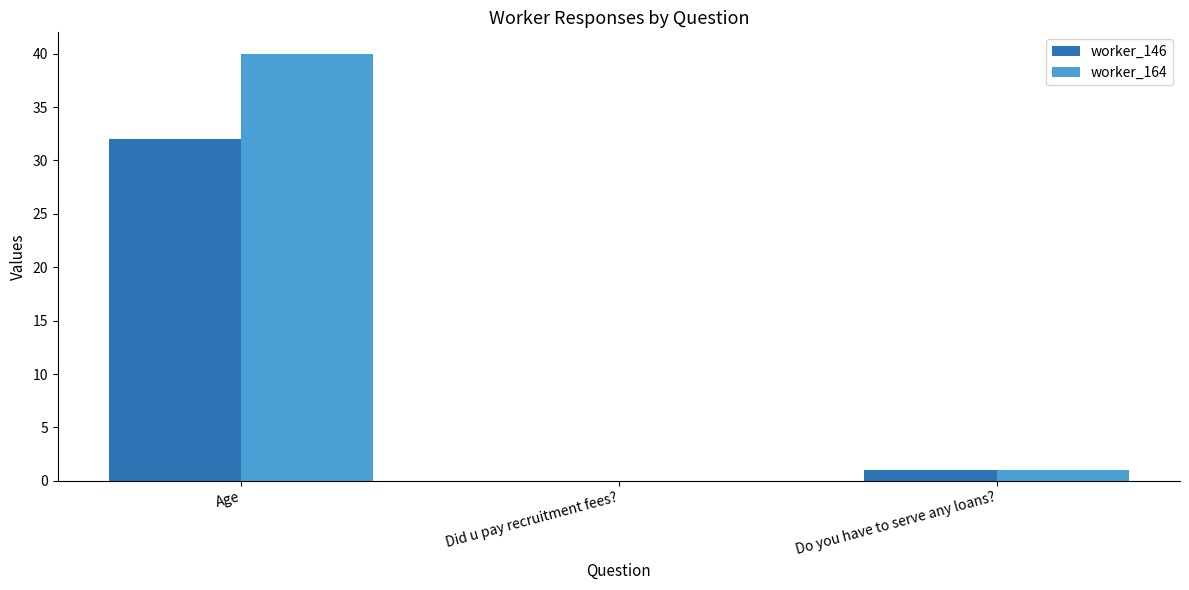

True or false: worker_146 has a value of -19 at Did u pay recruitment fees?.

False